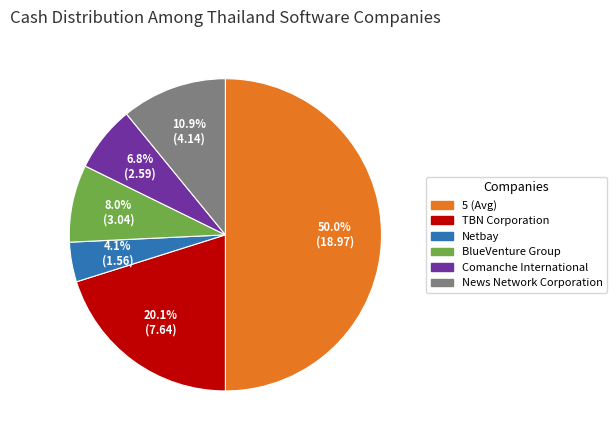

Approximately how many times larger is the value at TBN Corporation compared to News Network Corporation?

1.8